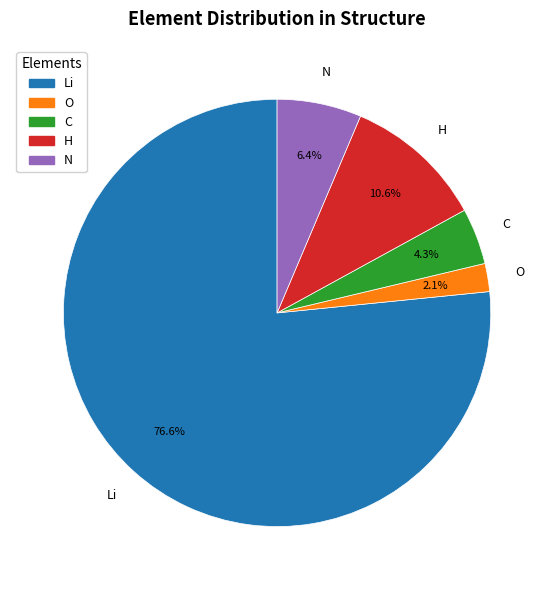

What is the total percentage of Li and N?

83.0%